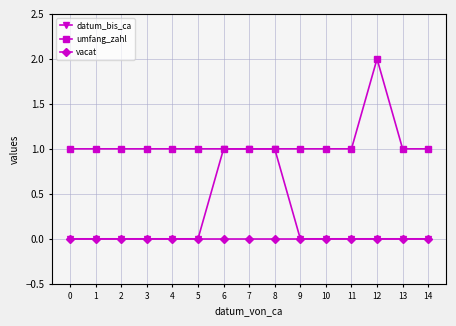

Reading left to right, extract all data points from this chart.

datum_bis_ca: 0	0	0	0	0	0	1	1	1	0	0	0	0	0	0
umfang_zahl: 1	1	1	1	1	1	1	1	1	1	1	1	2	1	1
vacat: 0	0	0	0	0	0	0	0	0	0	0	0	0	0	0